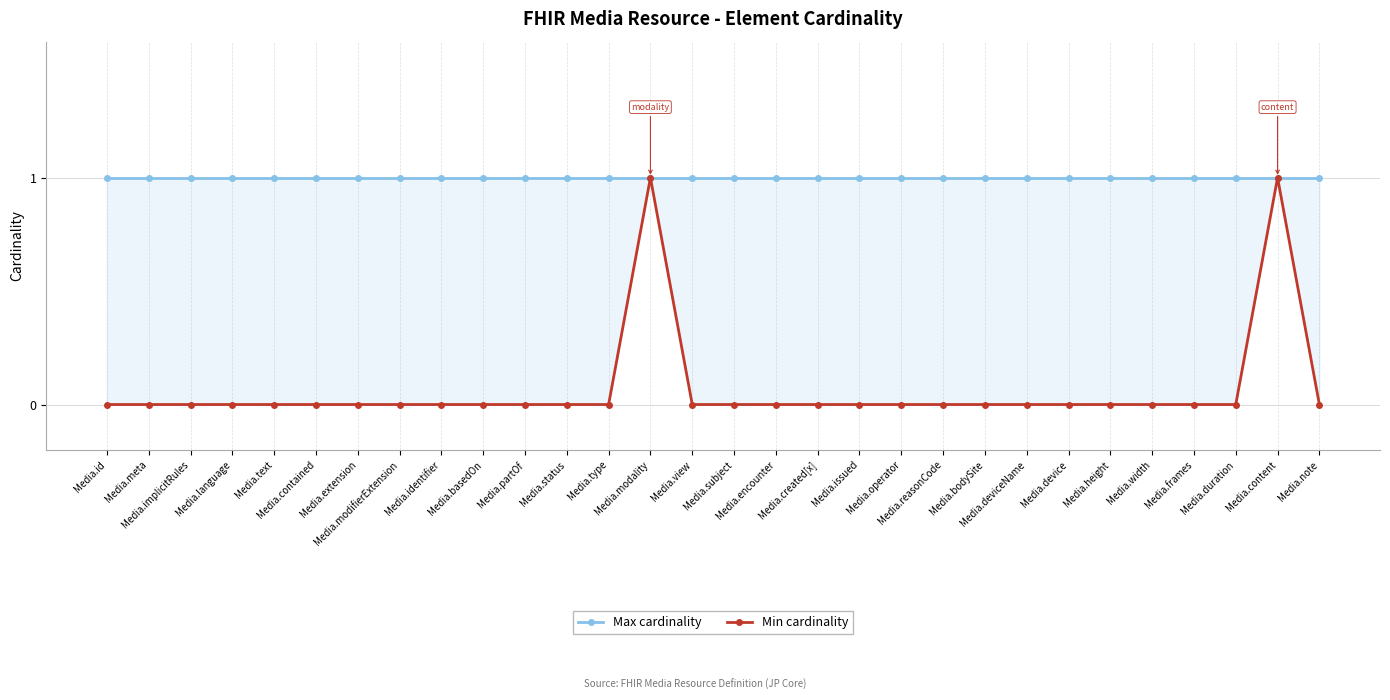

How many distinct data groups are displayed?

2